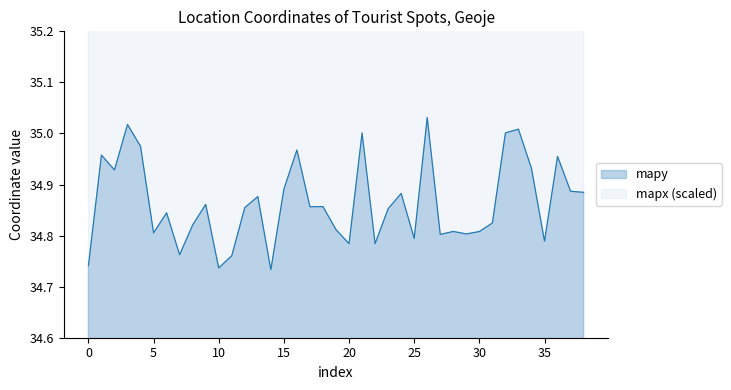

What is the difference between the maximum and second lowest values in the mapy series?

0.3